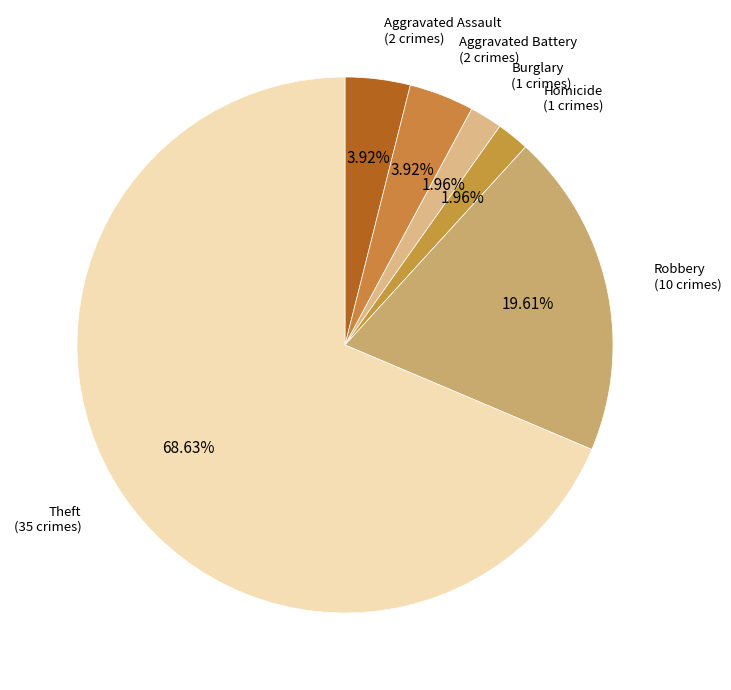

To the nearest percent, what portion does Aggravated Assault represent?

4%